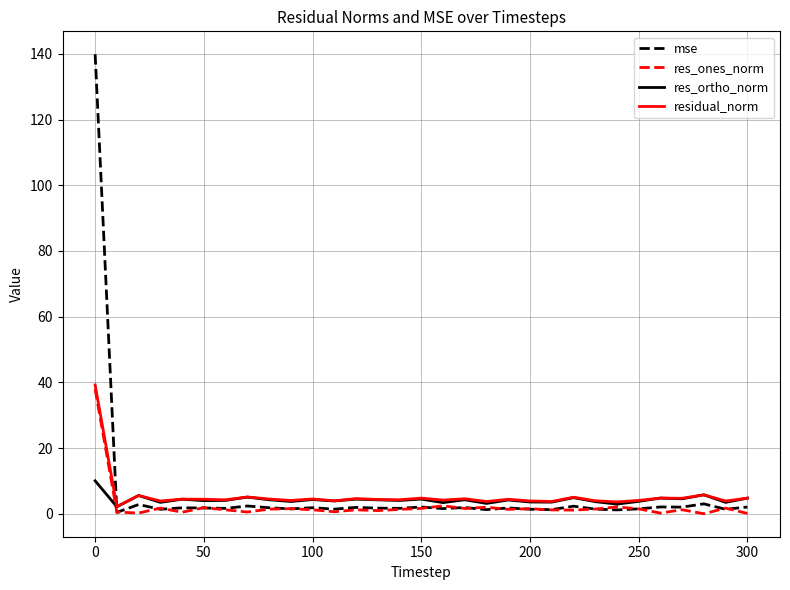

Which series has the widest spread of values?

mse